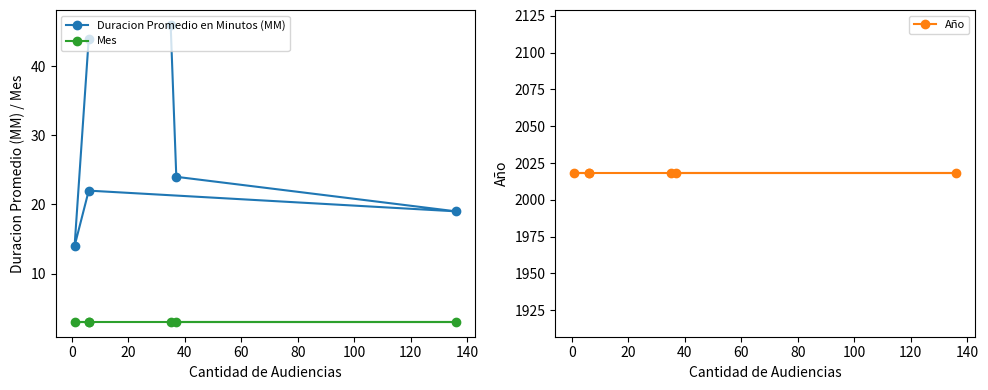

What is the spread (max minus min) of values at 80?

2015